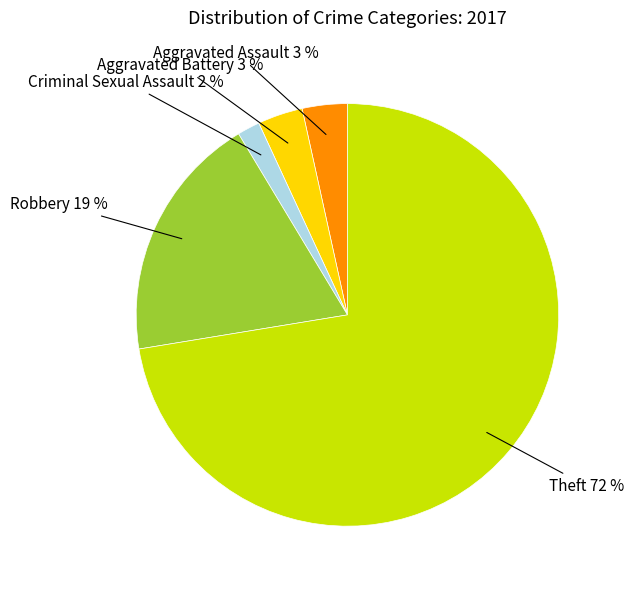

What percentage is the Aggravated Battery slice, to the nearest percent?

3%